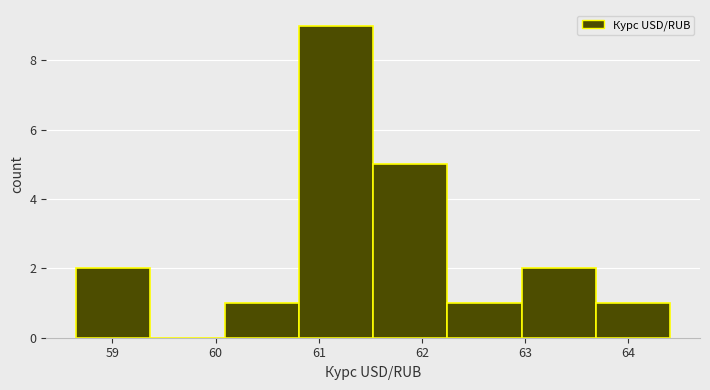

Reading left to right, transcribe this chart: for each bar, give the range it covers on the x-axis and its height. Neither the bar edges nor the heights are printed on the chart, so give them approximately, as read against the axes.

58.6 to 59.4: 2
59.4 to 60.1: 0
60.1 to 60.8: 1
60.8 to 61.5: 9
61.5 to 62.2: 5
62.2 to 63.0: 1
63.0 to 63.7: 2
63.7 to 64.4: 1